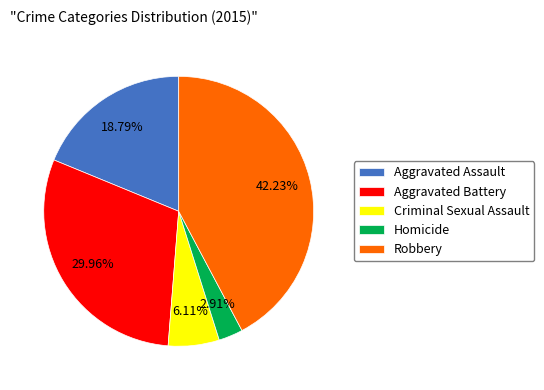

To the nearest percent, what is the difference between the Criminal Sexual Assault and Aggravated Battery slice percentages?

24%